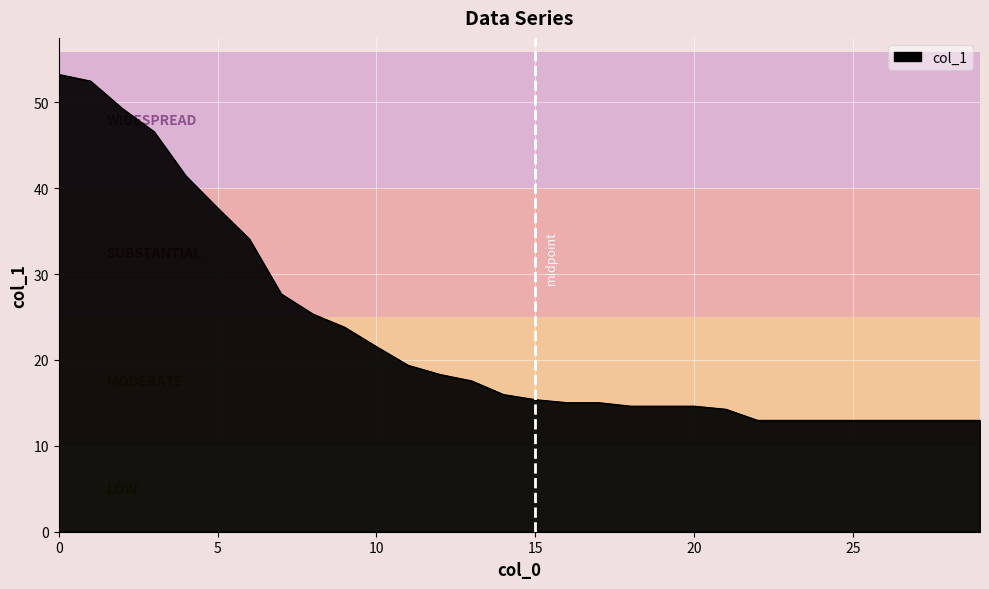

What is the difference between the maximum and minimum values?

40.3